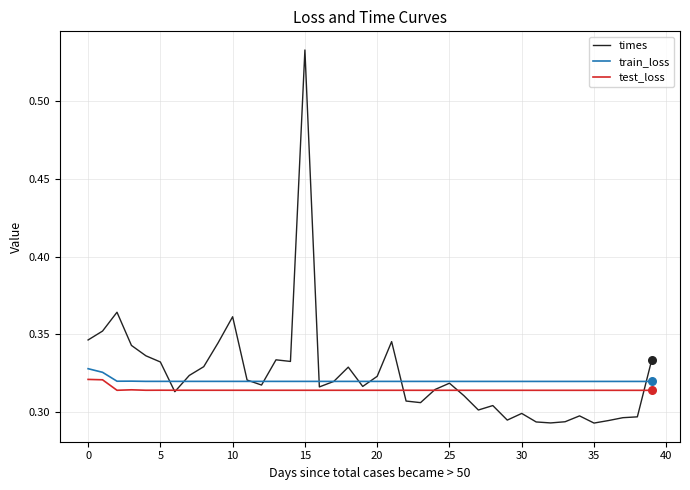

Which series has the largest range (max minus min)?

times